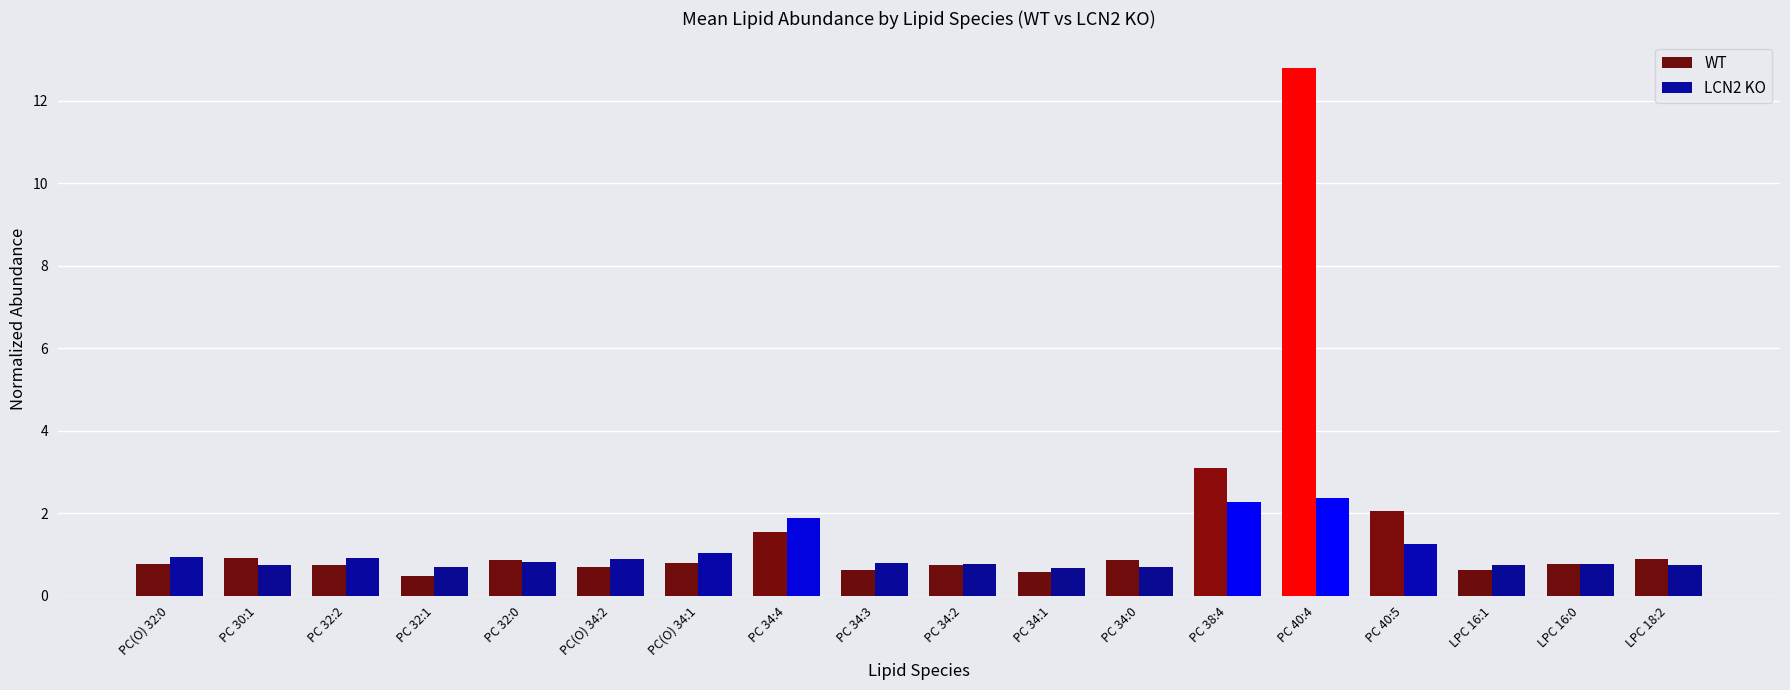

Is the value of WT at PC 38:4 greater than the value of LCN2 KO at LPC 16:1?

Yes